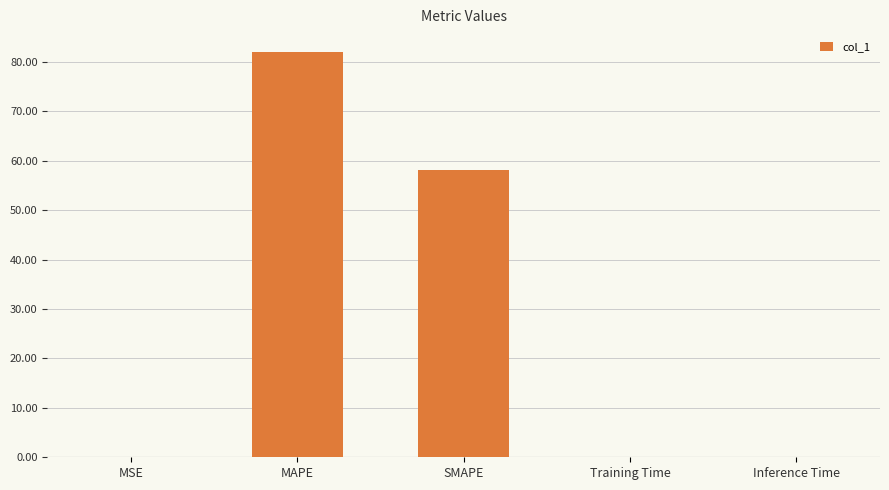

True or false: the data shows 0.1 at Inference Time.

True